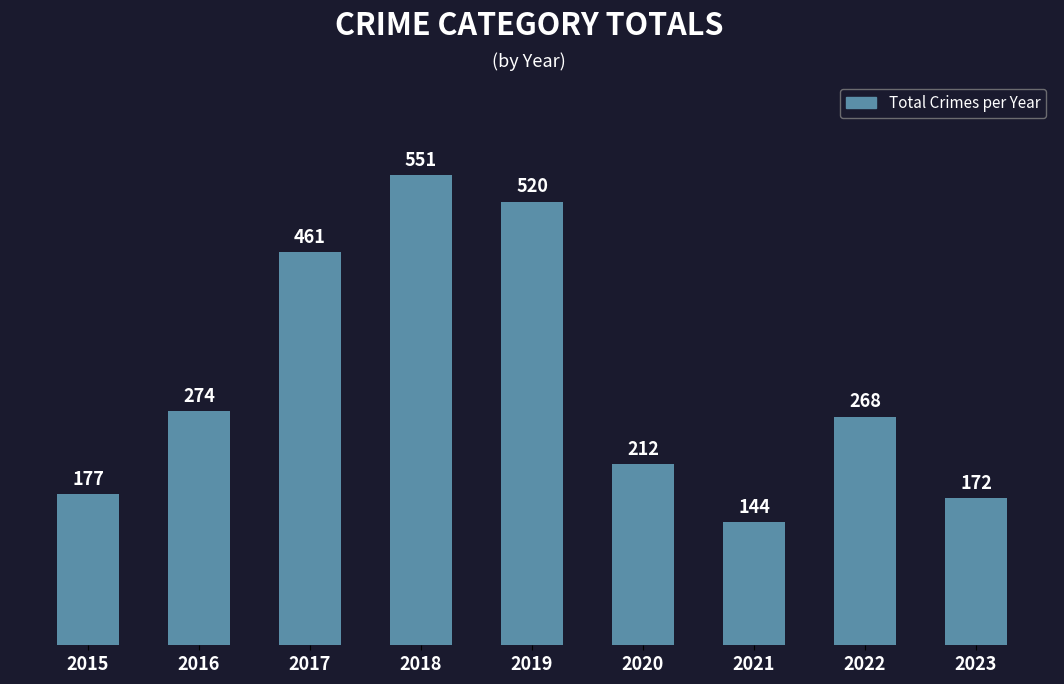

True or false: the data shows 177 at 2015.

True